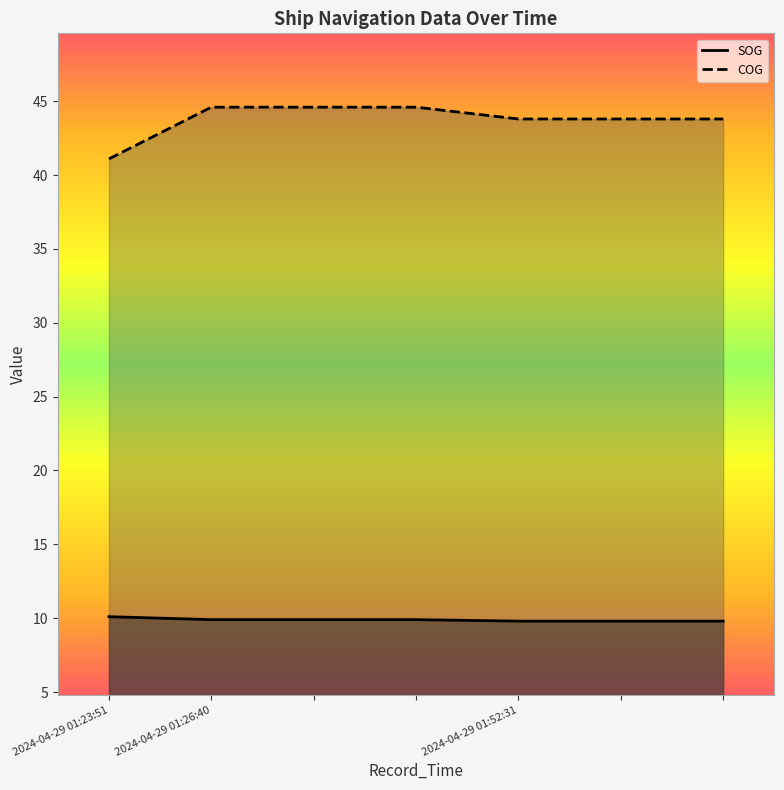

At which label is SOG closest to 9?

2024-04-29 01:52:31